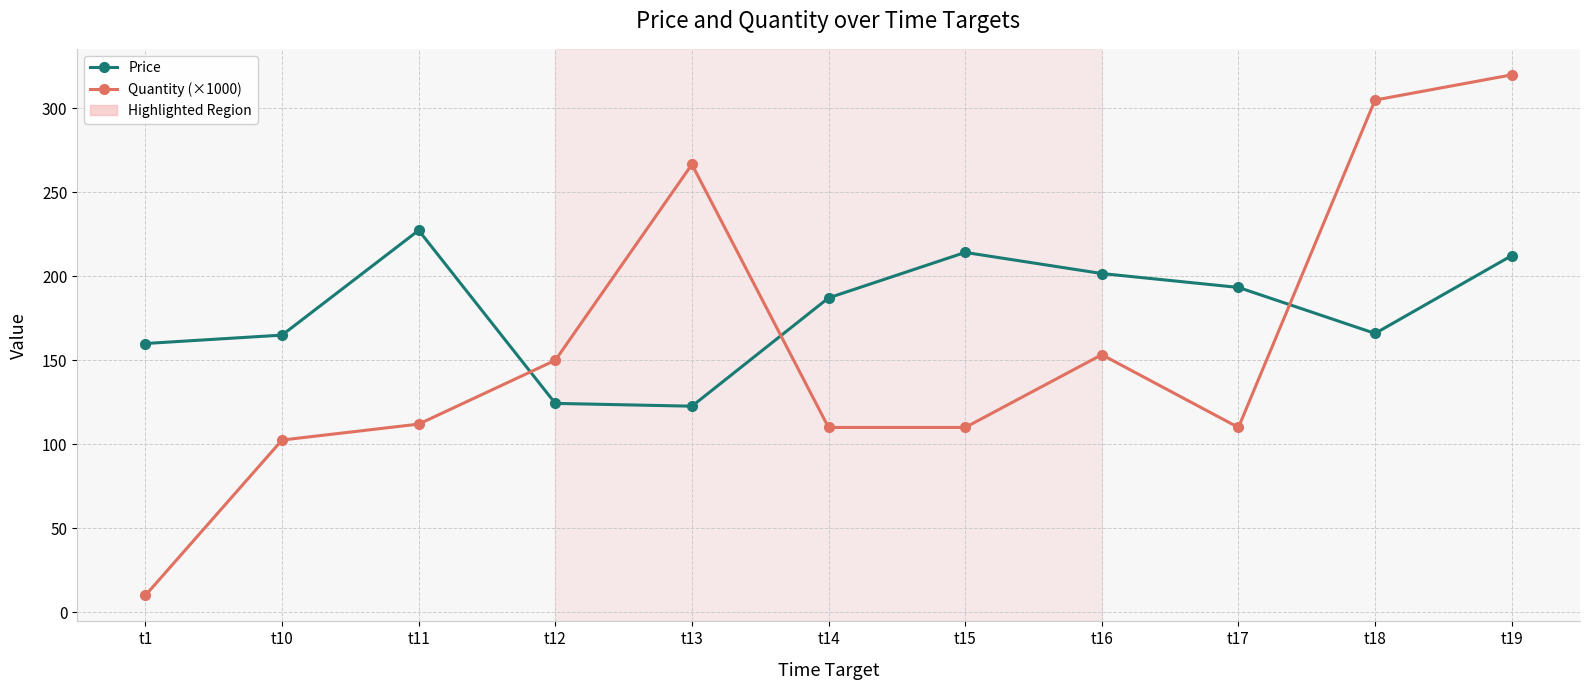

How many distinct data groups are displayed?

2